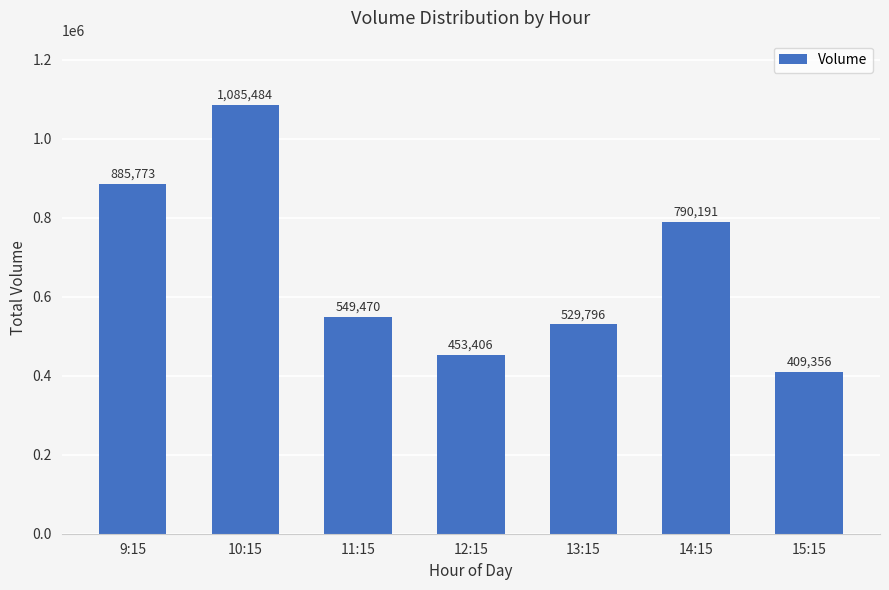

Count the number of data series in this chart.

1